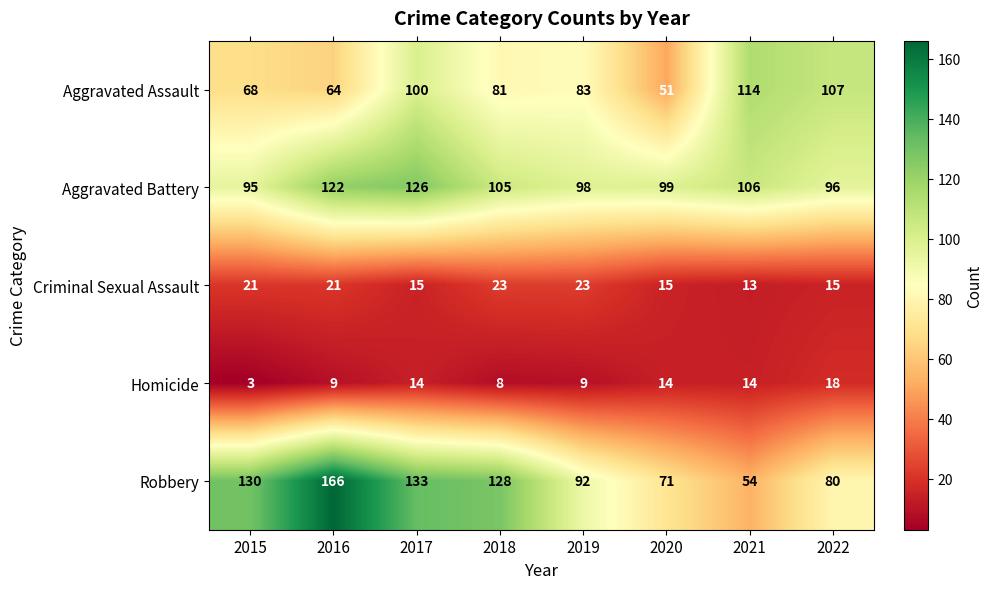

Which series has the largest total across all categories?

Robbery